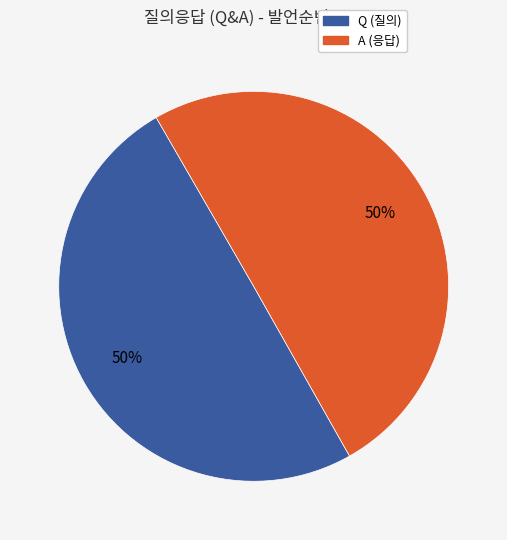

How many segments does this pie chart have?

2